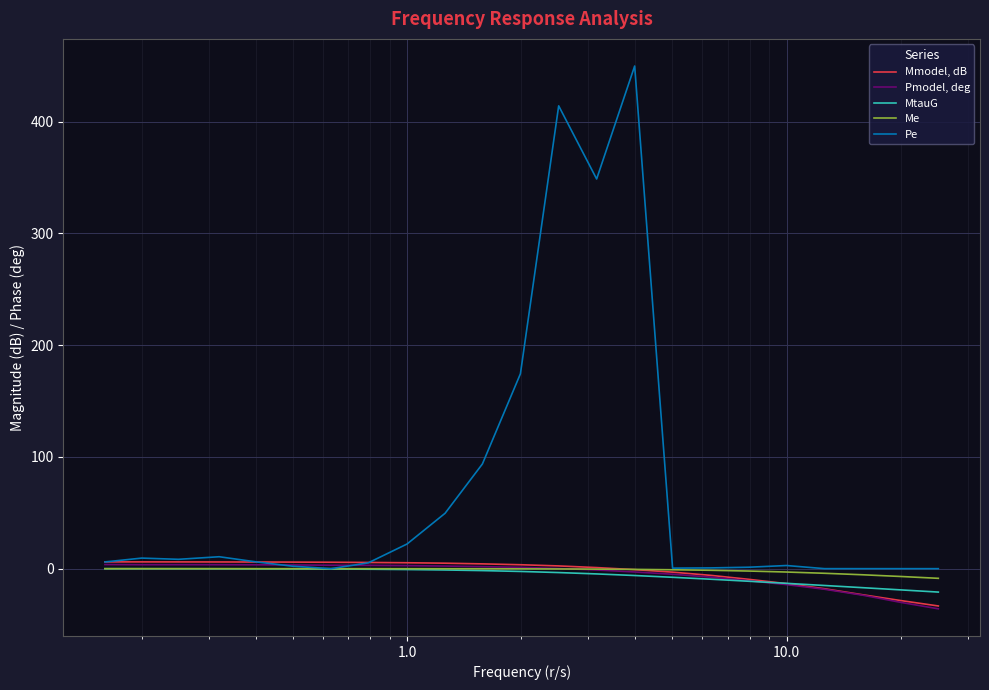

List the series in order of their peak value, lowest first.

MtauG, Me, Pmodel, deg, Mmodel, dB, Pe